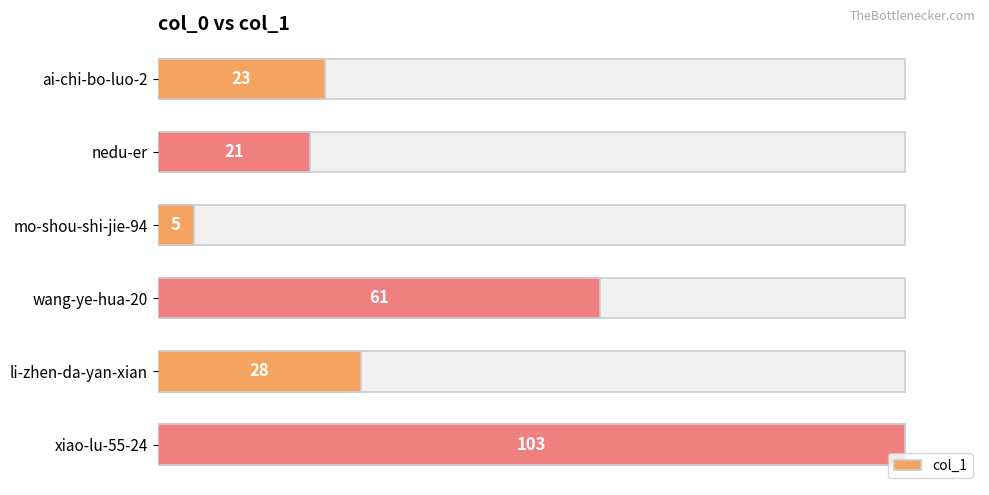

Are the bars grouped side by side (vs. stacked)?

No